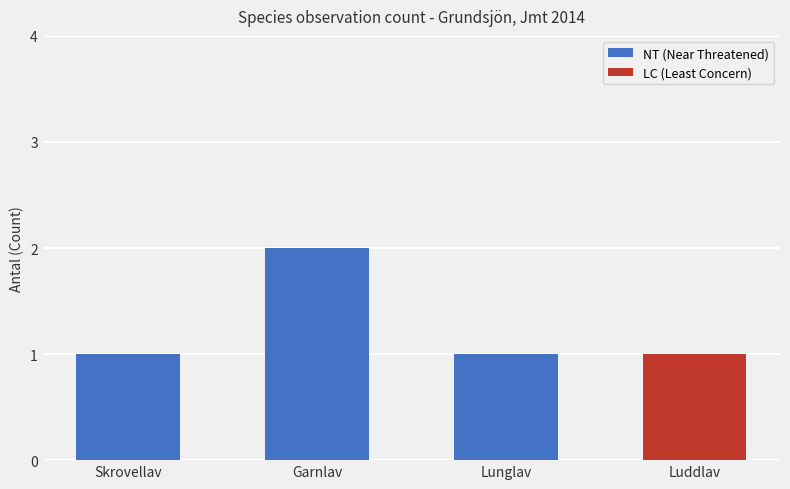

What is the difference between the values at Garnlav and Lunglav?

1